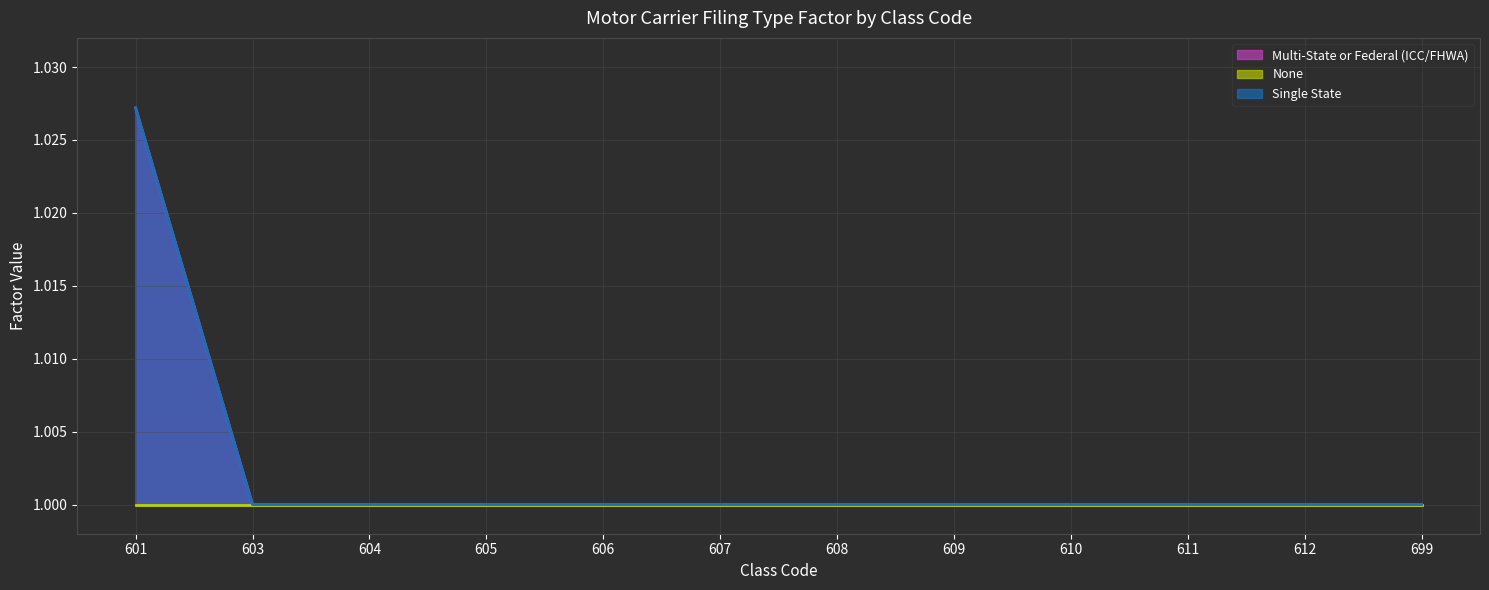

Read the Multi-State or Federal (ICC/FHWA) value at 601.

1.0